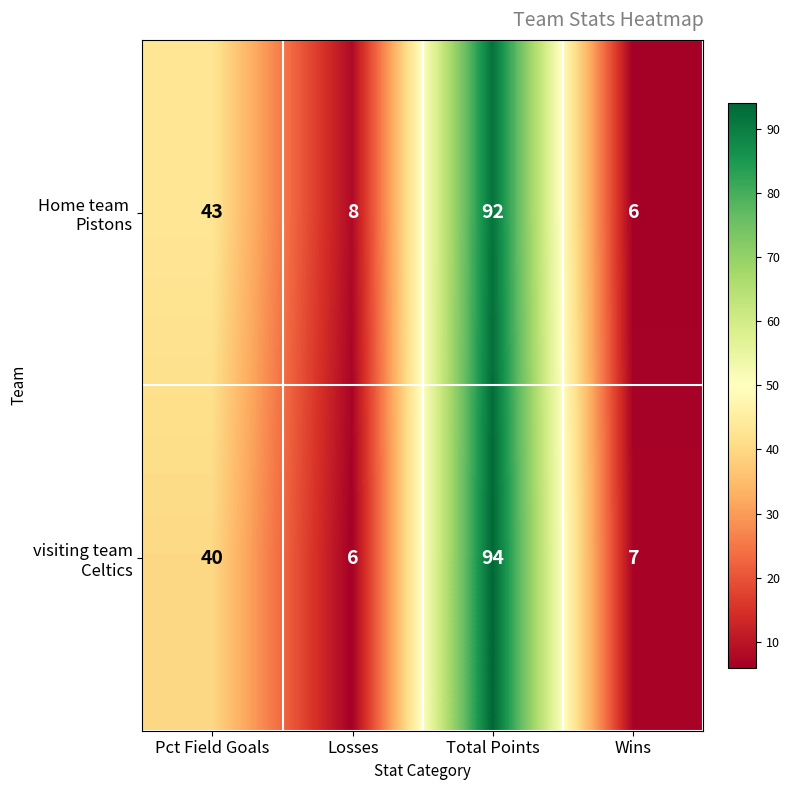

Which label corresponds to the largest value in the chart?

Total Points